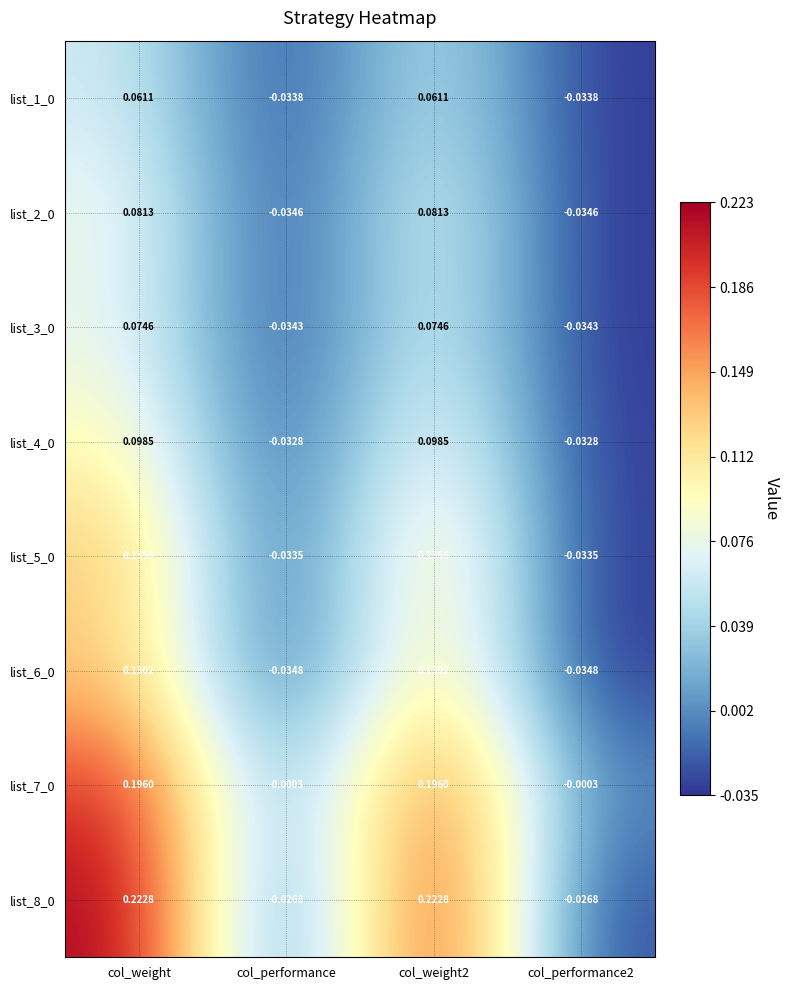

Count the number of data series in this chart.

8